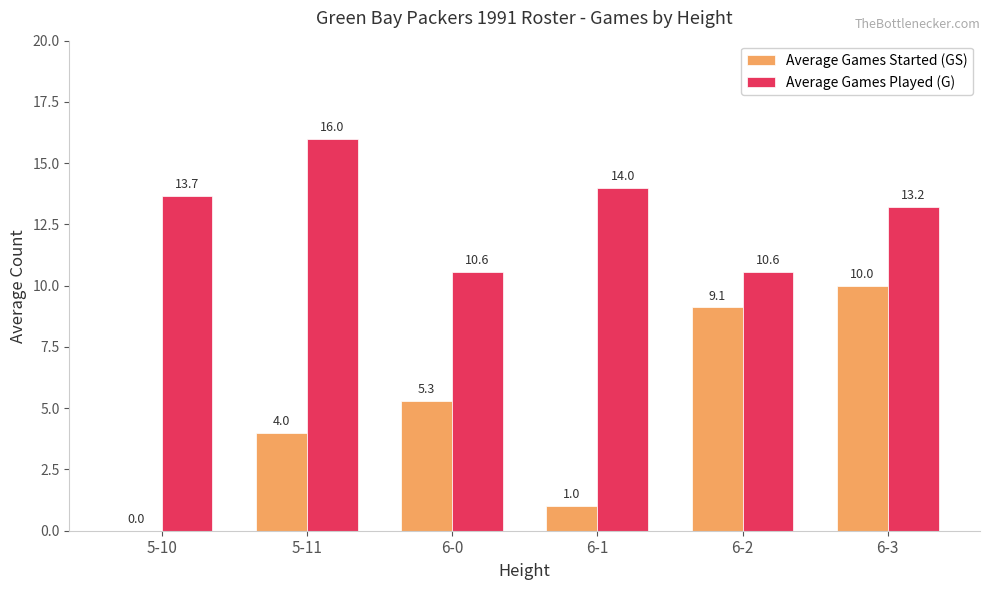

Which series changed the most between 5-11 and 6-2?

Average Games Played (G)